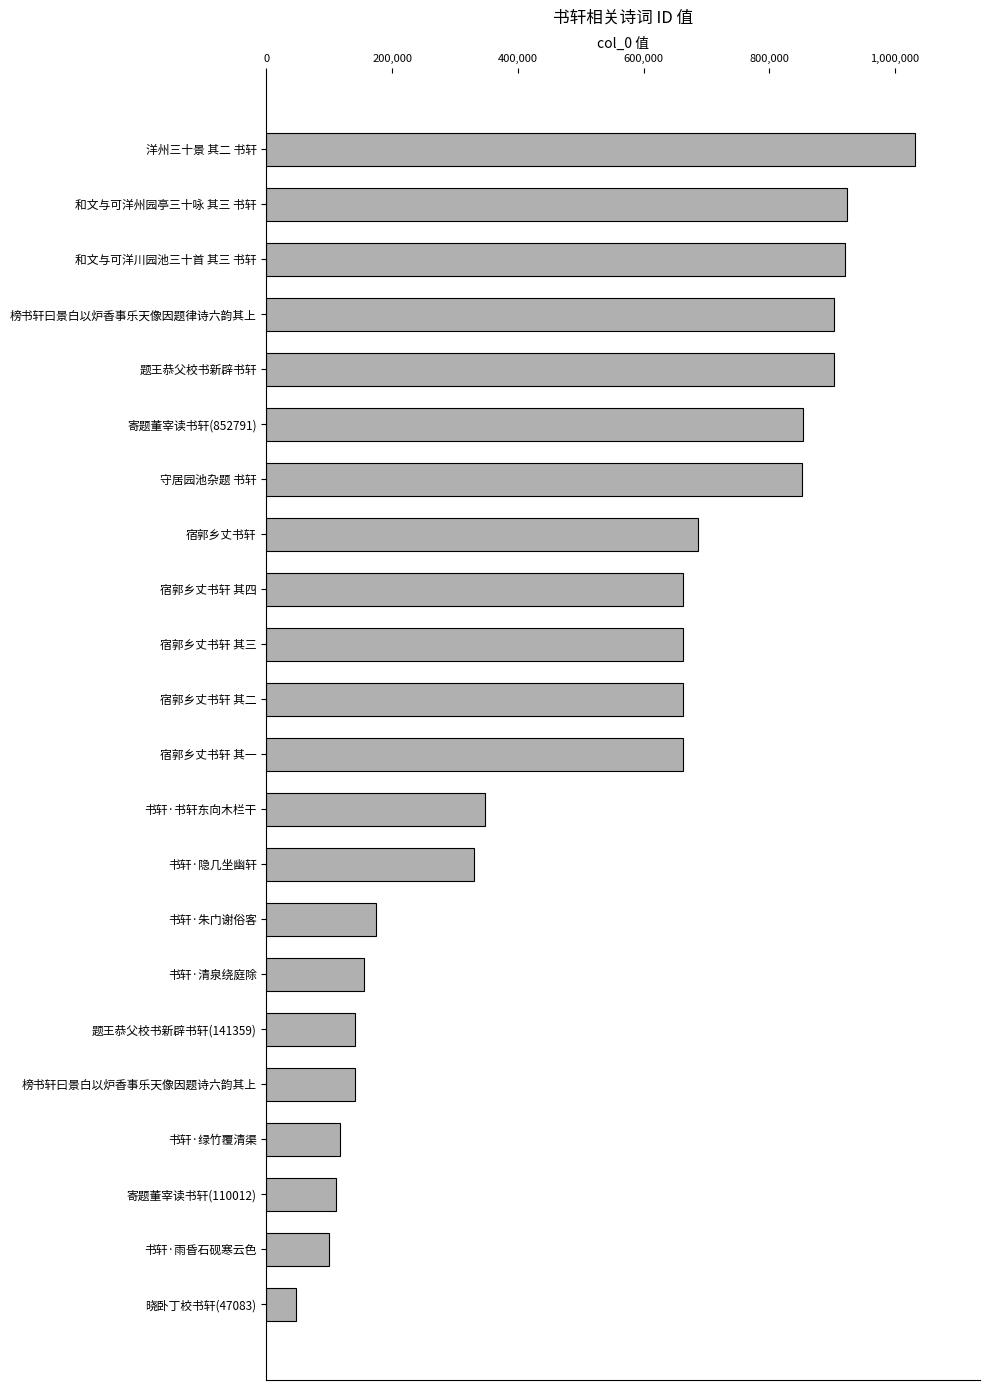

Between 书轩·雨昏石砚寒云色 and 和文与可洋川园池三十首 其三 书轩, which is larger?

和文与可洋川园池三十首 其三 书轩